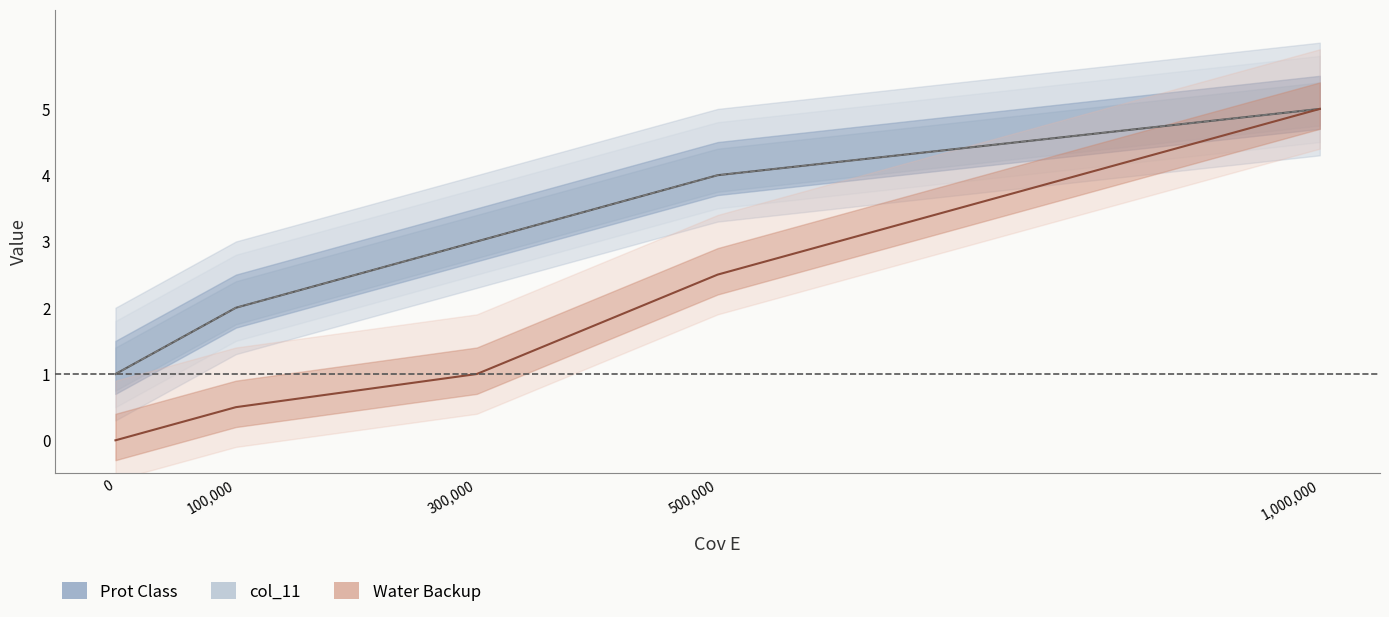

True or false: Water Backup has more than 2 interior local peaks.

False